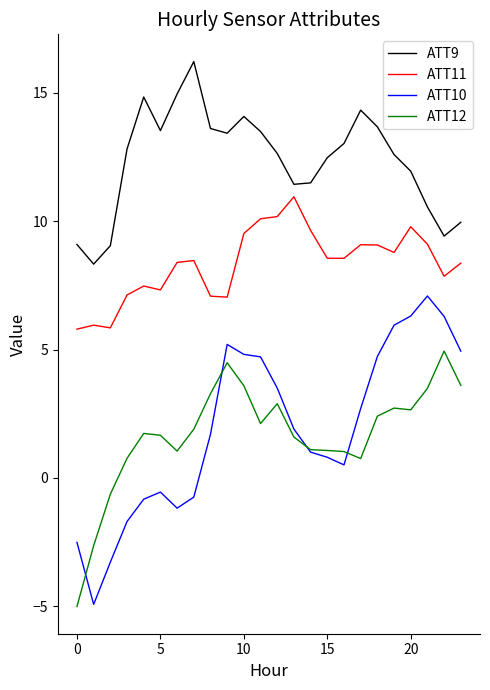

What is the smallest value displayed?

-5.0